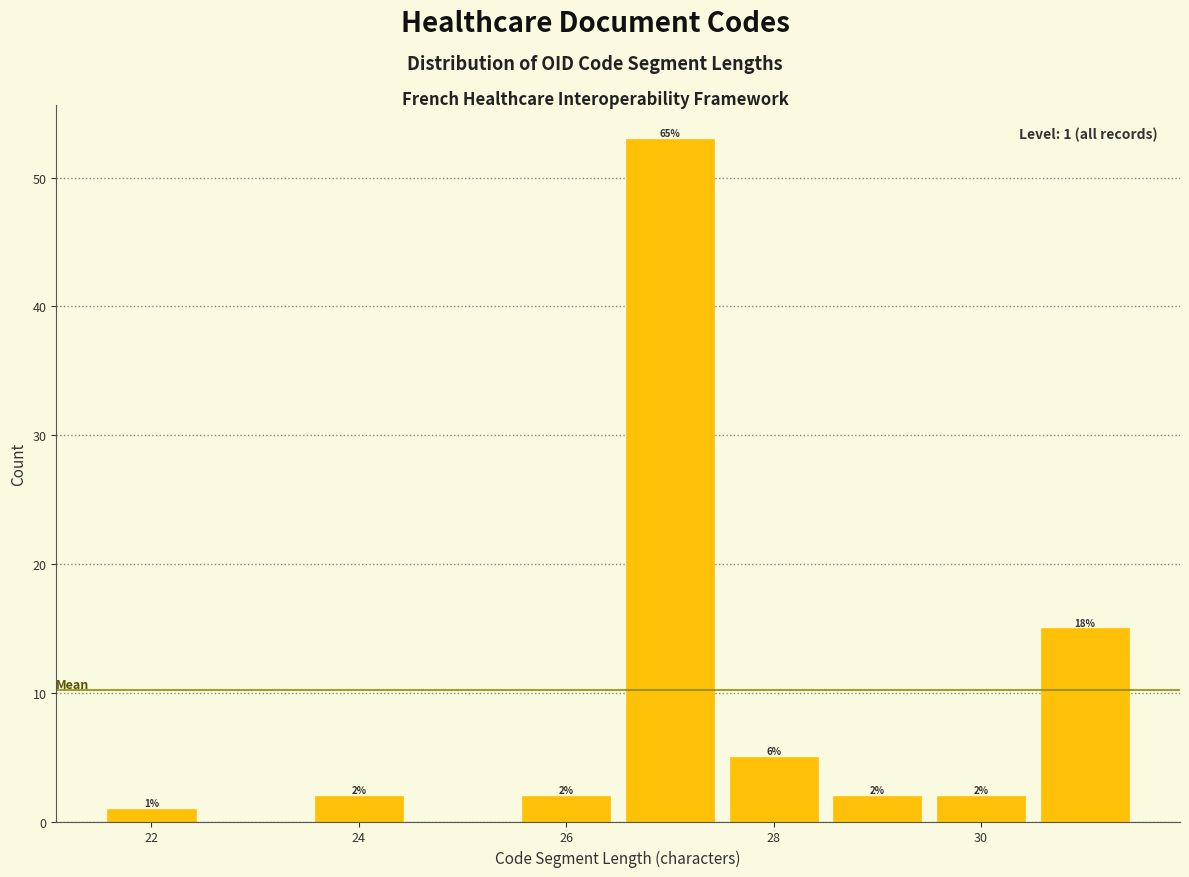

Over which range of the x-axis is the bar tallest?

26.5 to 27.5